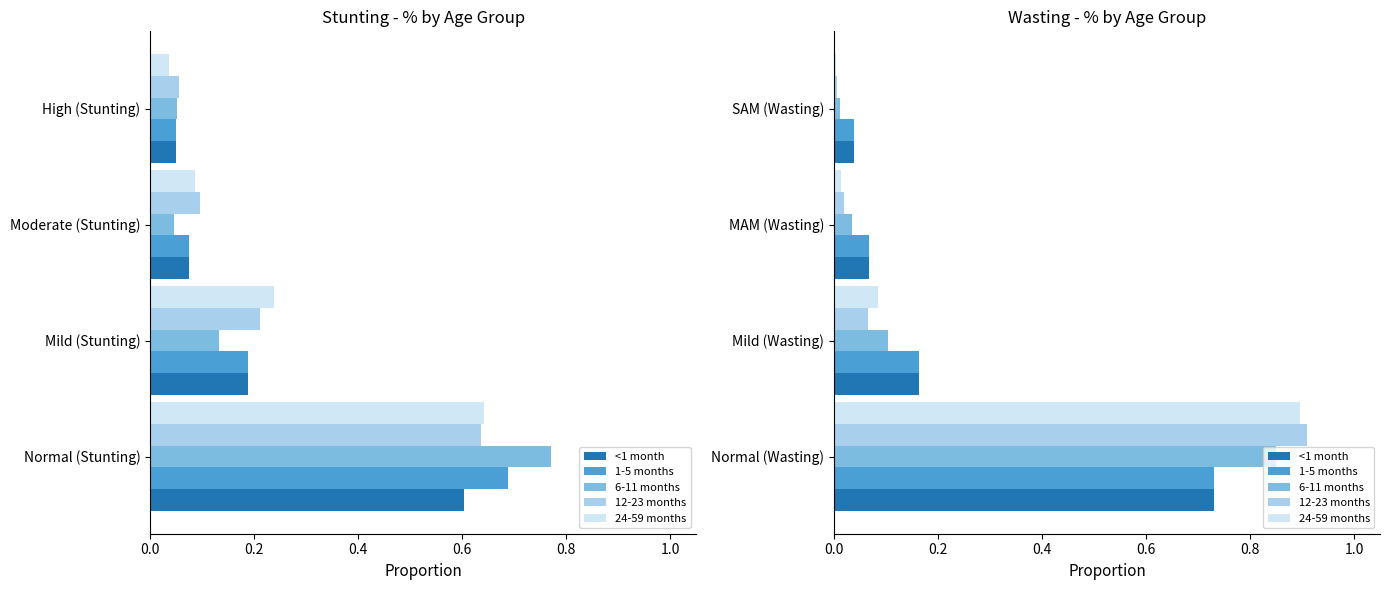

What is the difference between the highest and lowest values at Mild (Wasting)?

0.1